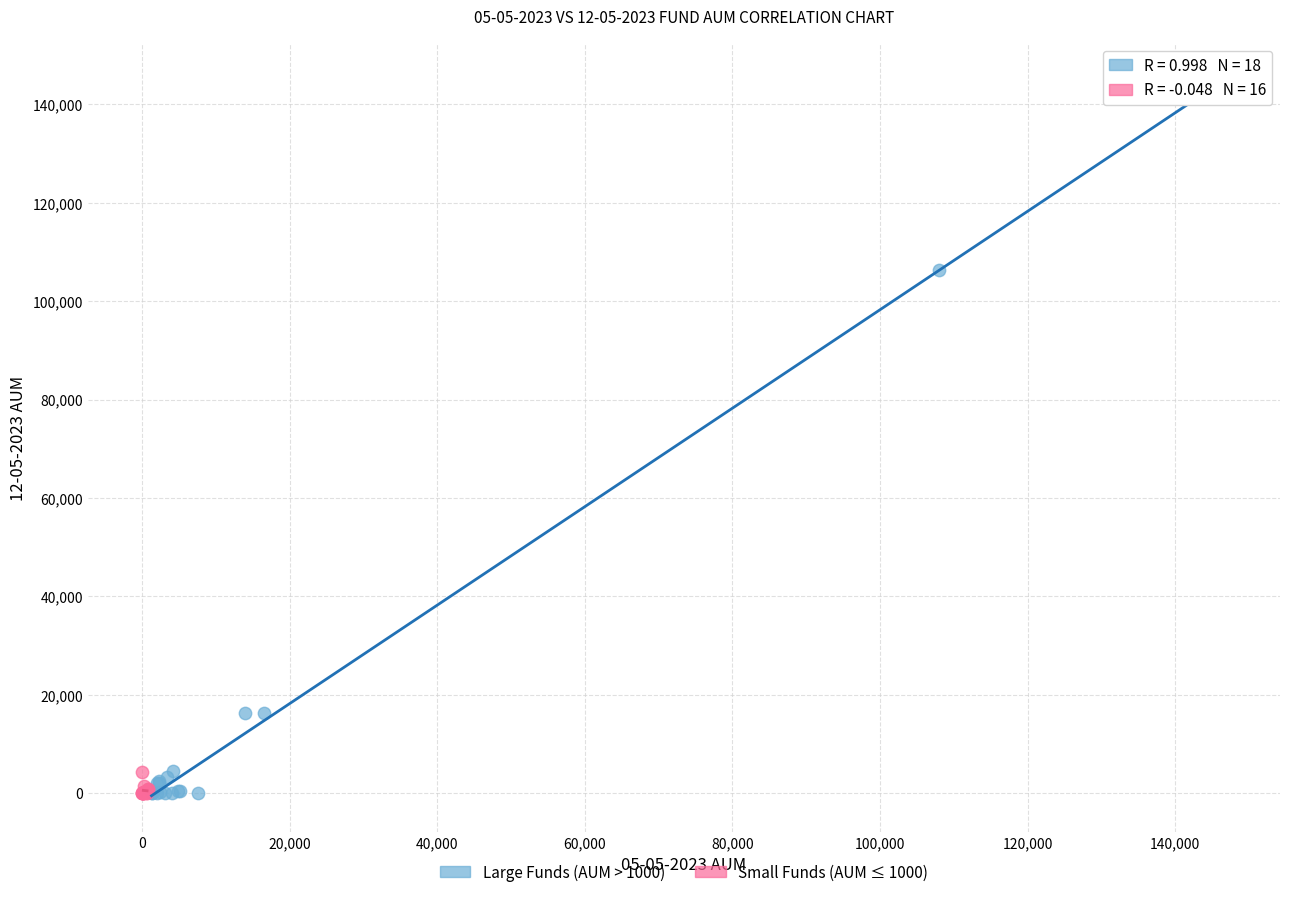

Which series has the widest spread of Y values?

Large Funds (AUM > 1000)